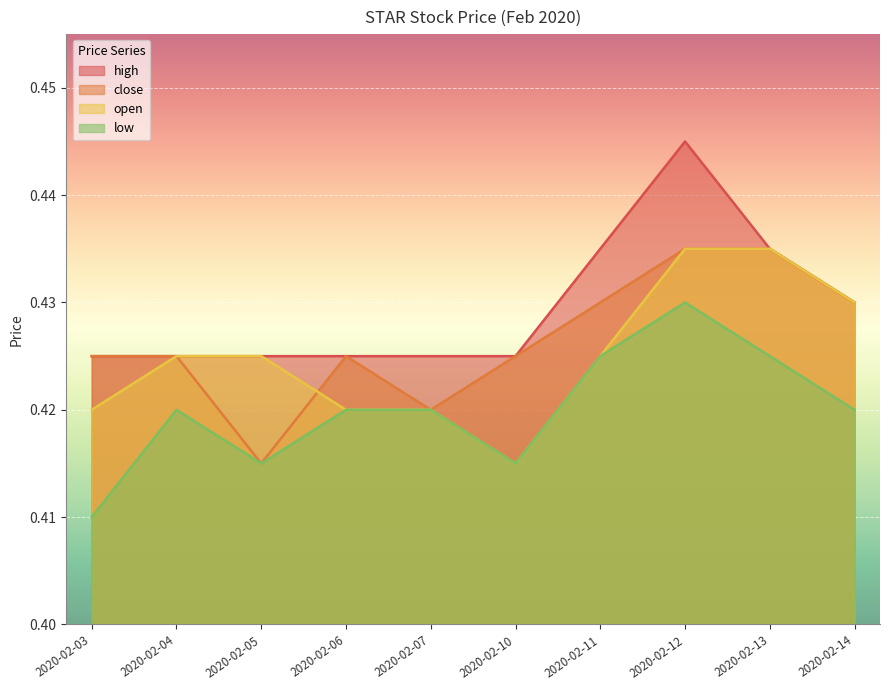

Reading left to right, transcribe all the data shown in this chart.

high: 2020-02-03=0.4	2020-02-04=0.4	2020-02-05=0.4	2020-02-06=0.4	2020-02-07=0.4	2020-02-10=0.4	2020-02-11=0.4	2020-02-12=0.4	2020-02-13=0.4	2020-02-14=0.4
close: 2020-02-03=0.4	2020-02-04=0.4	2020-02-05=0.4	2020-02-06=0.4	2020-02-07=0.4	2020-02-10=0.4	2020-02-11=0.4	2020-02-12=0.4	2020-02-13=0.4	2020-02-14=0.4
open: 2020-02-03=0.4	2020-02-04=0.4	2020-02-05=0.4	2020-02-06=0.4	2020-02-07=0.4	2020-02-10=0.4	2020-02-11=0.4	2020-02-12=0.4	2020-02-13=0.4	2020-02-14=0.4
low: 2020-02-03=0.4	2020-02-04=0.4	2020-02-05=0.4	2020-02-06=0.4	2020-02-07=0.4	2020-02-10=0.4	2020-02-11=0.4	2020-02-12=0.4	2020-02-13=0.4	2020-02-14=0.4